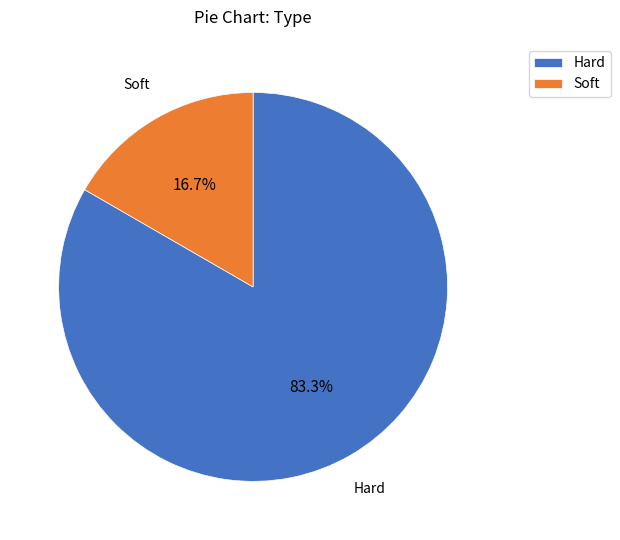

What is the total percentage of Soft and Hard?

100.0%